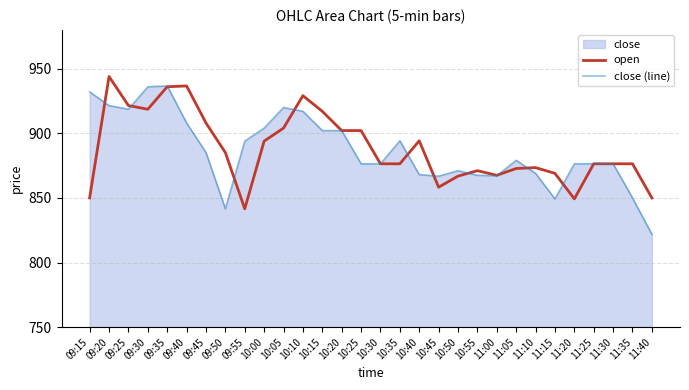

What is the greatest value displayed?

944.0